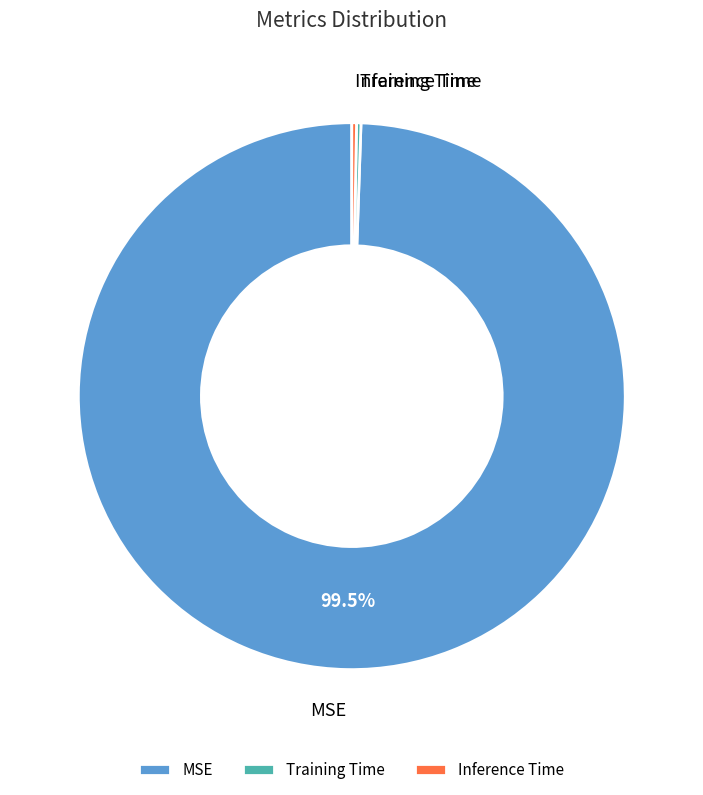

Which slice represents more than half of the pie?

MSE